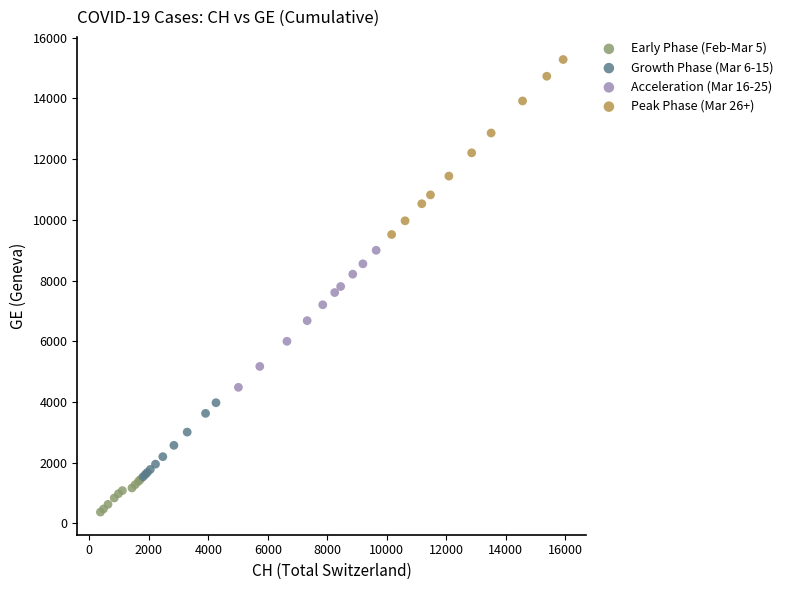

Which series reaches the maximum Y coordinate?

Peak Phase (Mar 26+)